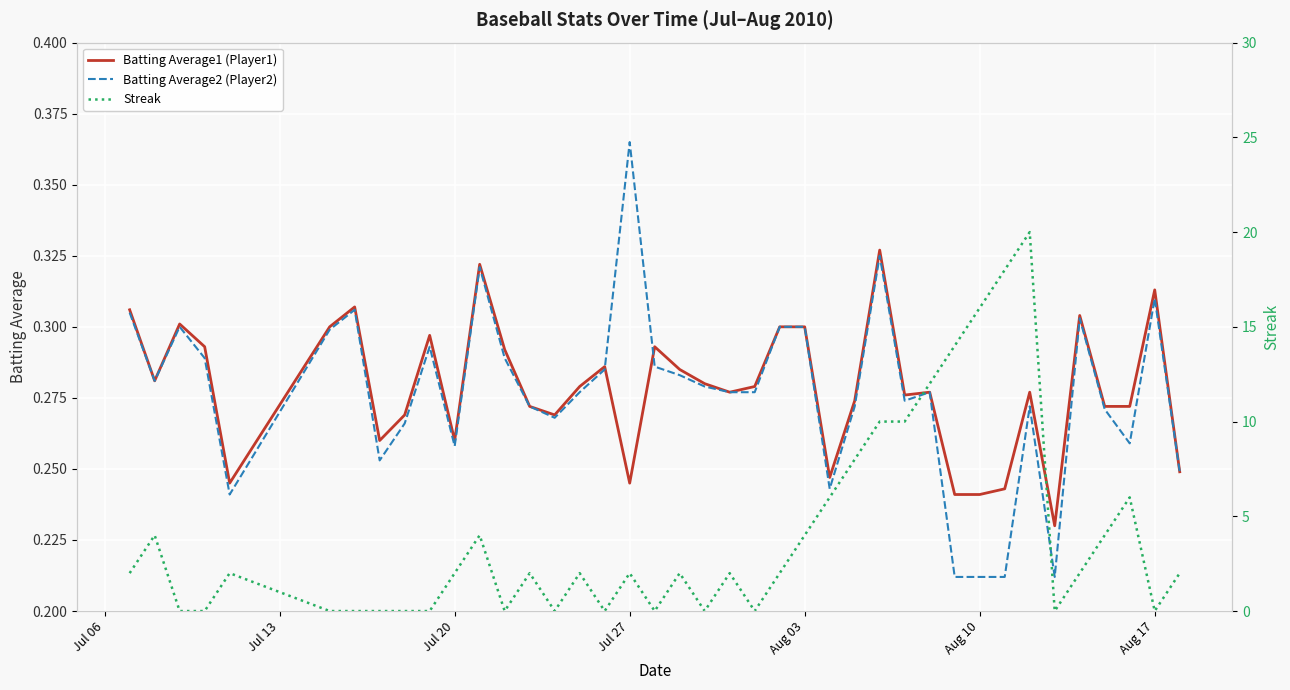

At which label does Batting Average2 (Player2) reach its peak?

Jul 27